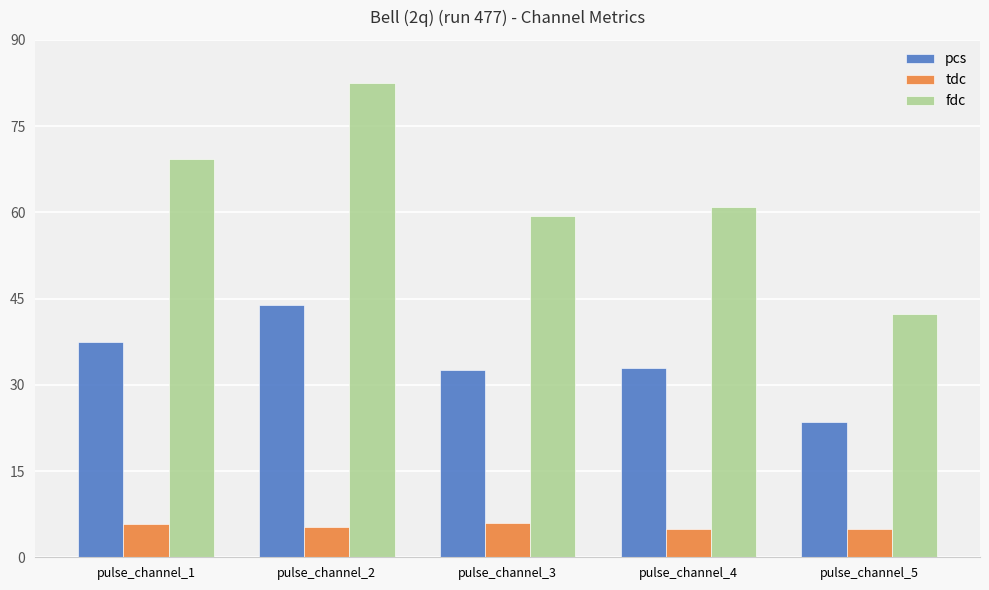

What is the value of the tdc bar at the 2nd from the left?

5.3